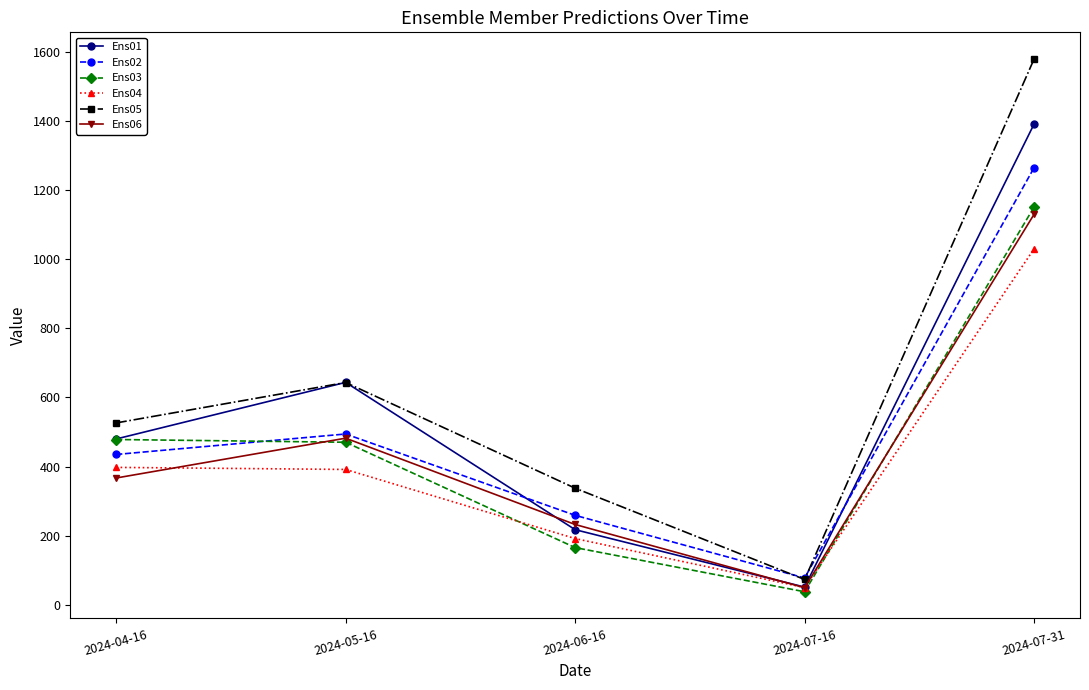

Does the chart have visible grid lines?

No